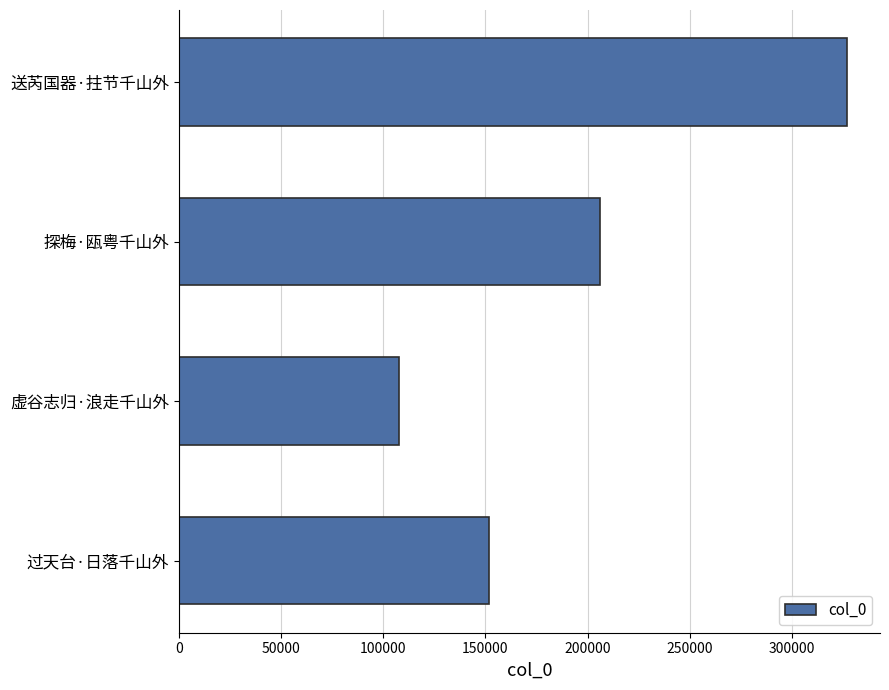

Is it true that the value at 虚谷志归·浪走千山外 is 70412?

False